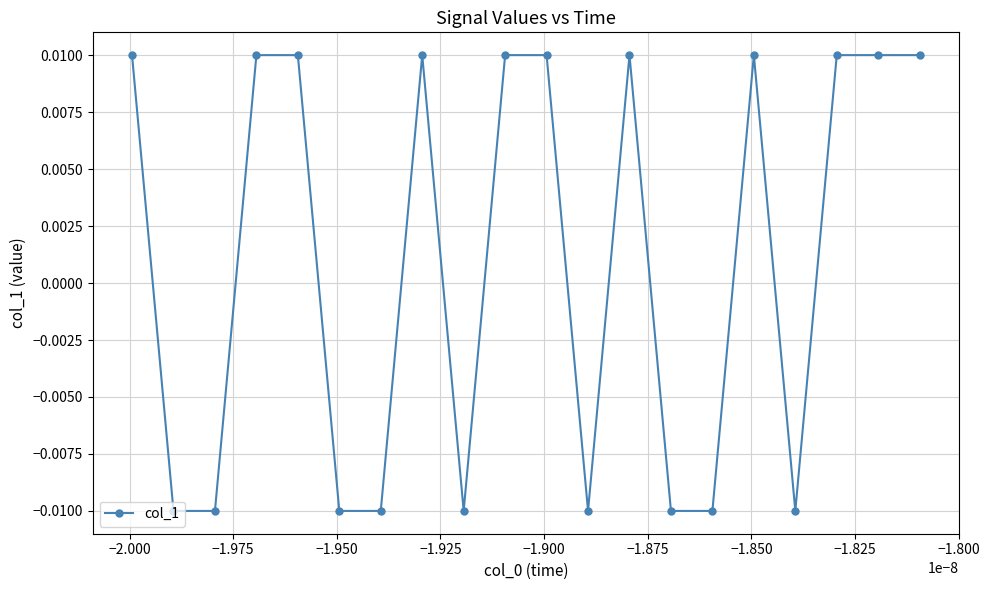

True or false: the data has more than 0 interior local peaks.

True